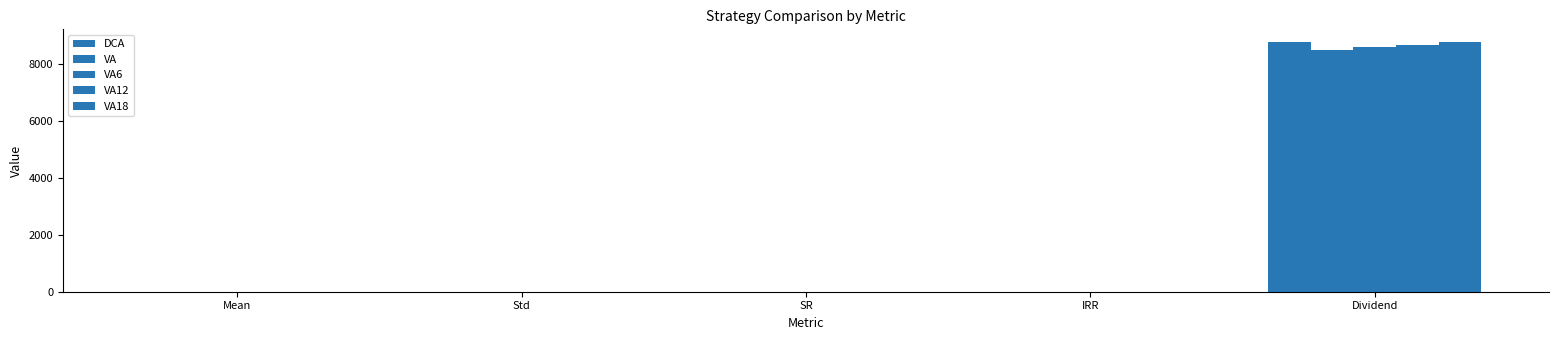

How many data points does each series have?

5